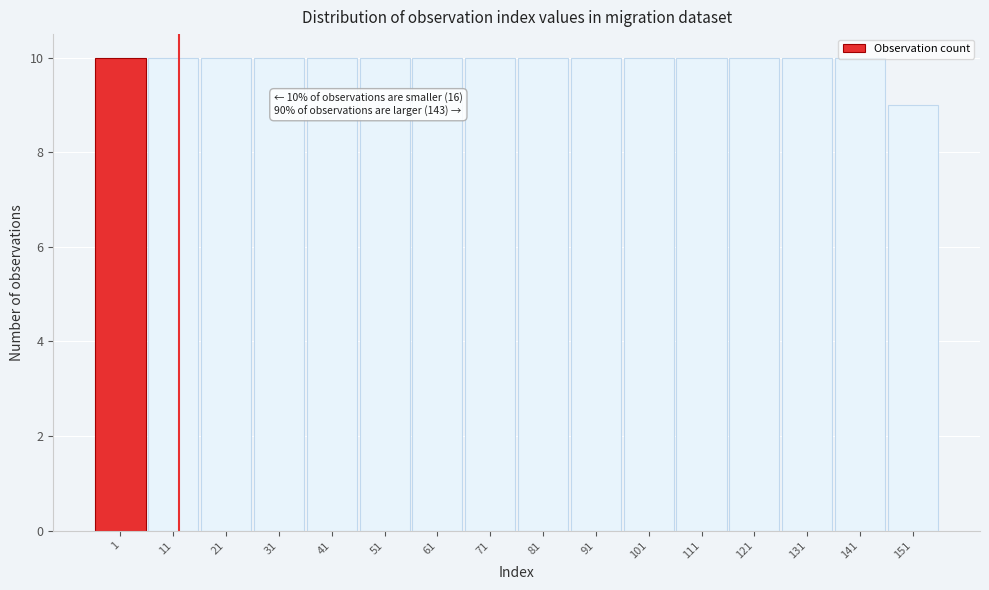

What is the greatest value displayed?

10